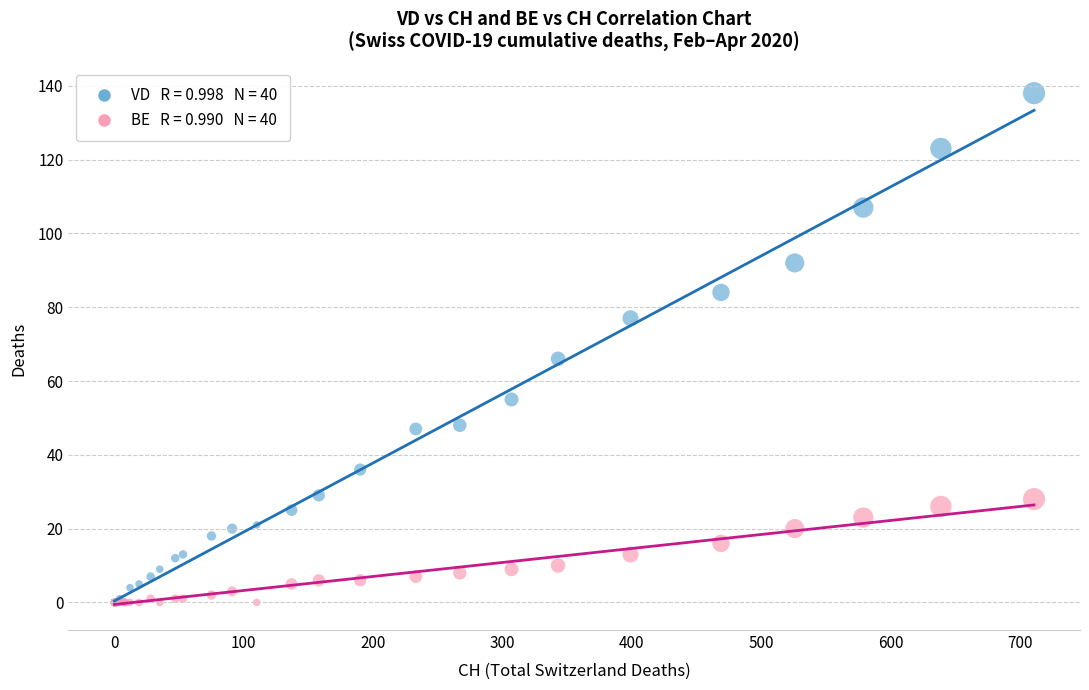

Across all series, what Y value is closest to 69?

66